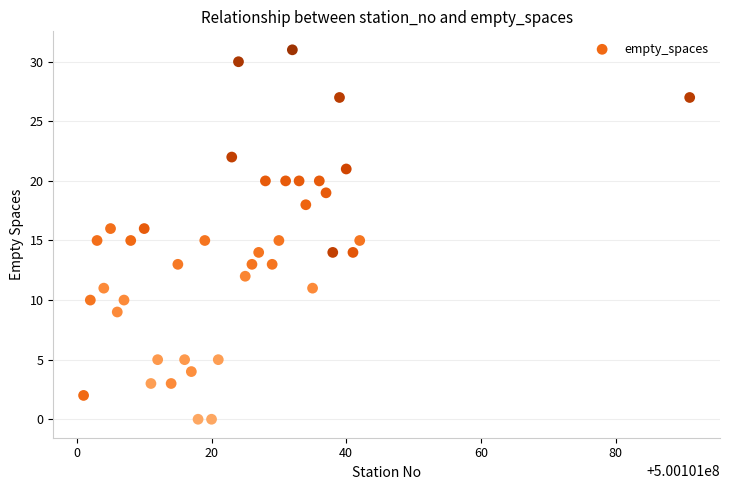

What is the range of Y values (max minus min)?

31